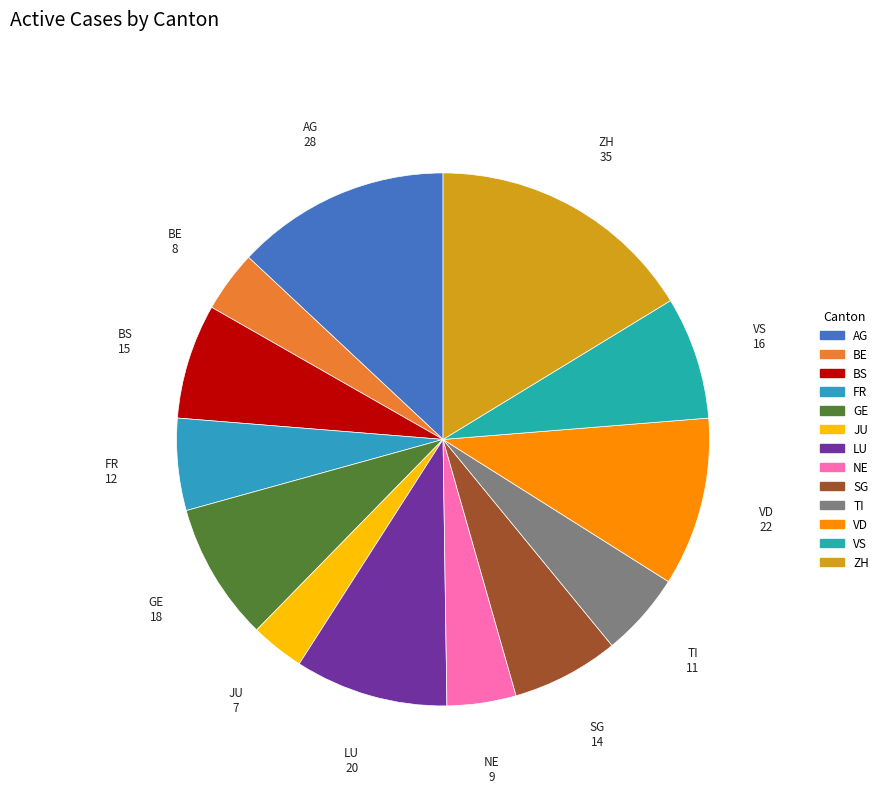

True or false: LU accounts for 15% of the total.

False